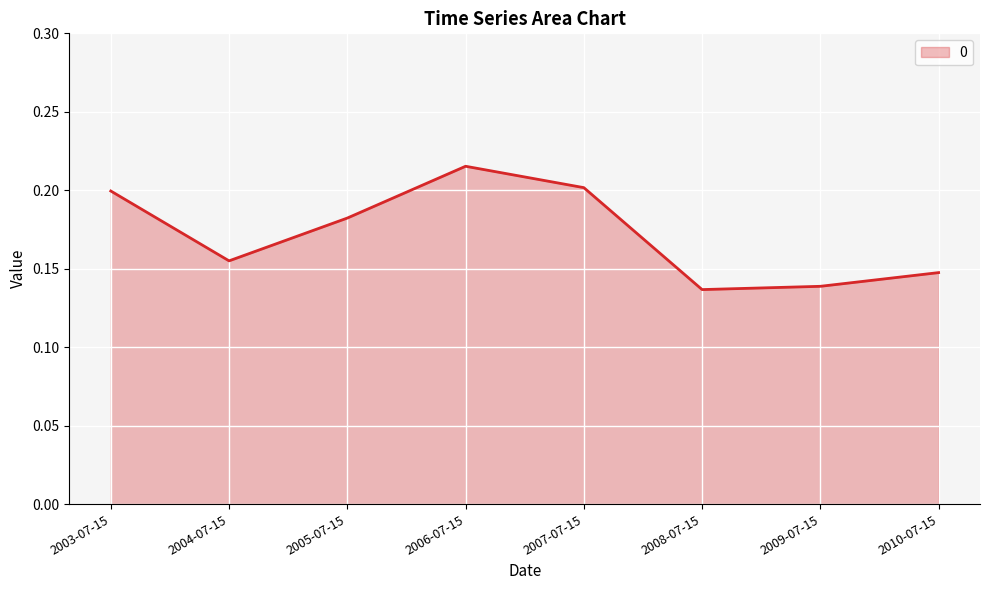

At which category does the data reach its first local peak?

2006-07-15